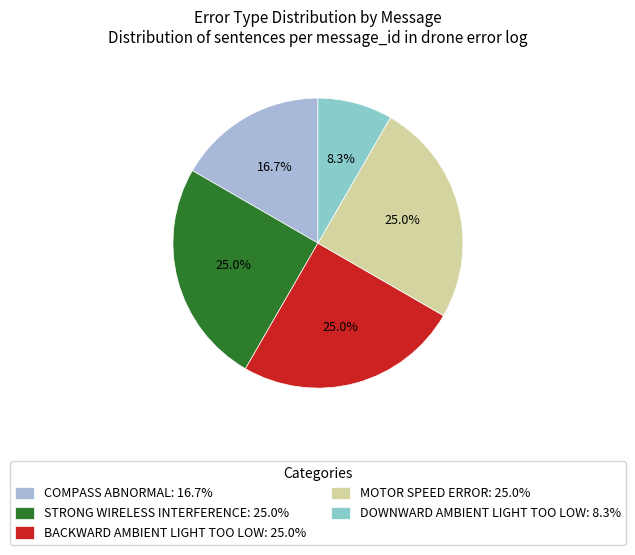

Does any single category account for the majority?

No